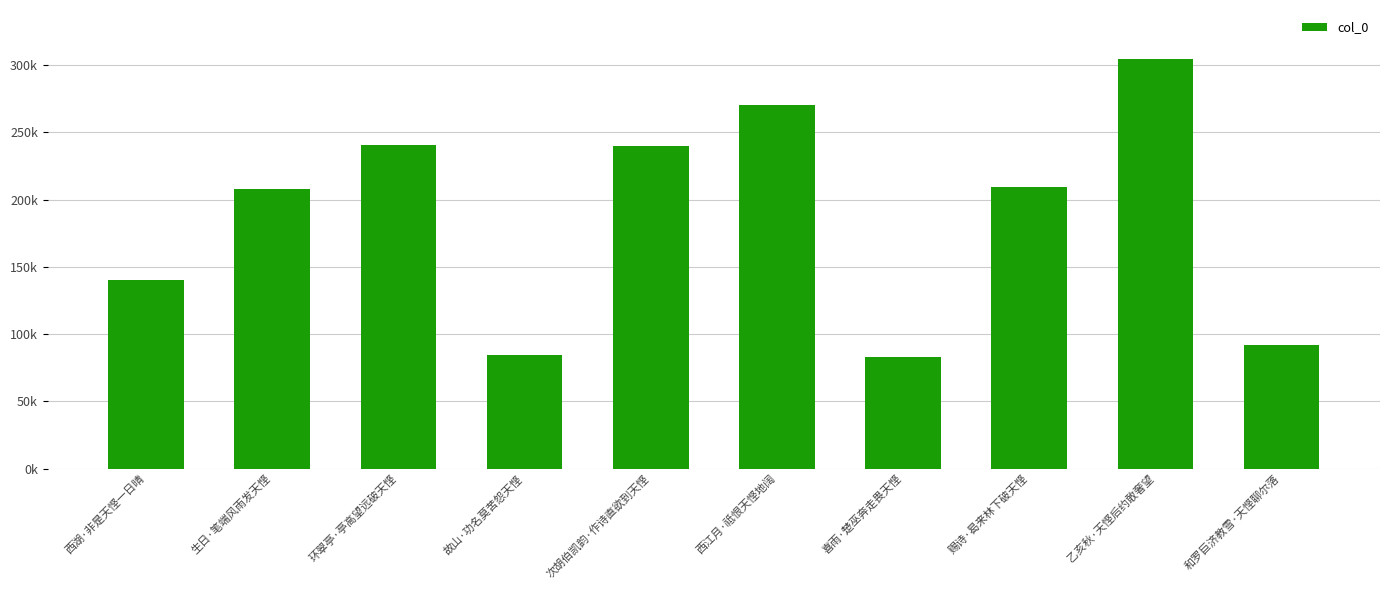

Does the chart contain any negative values?

No